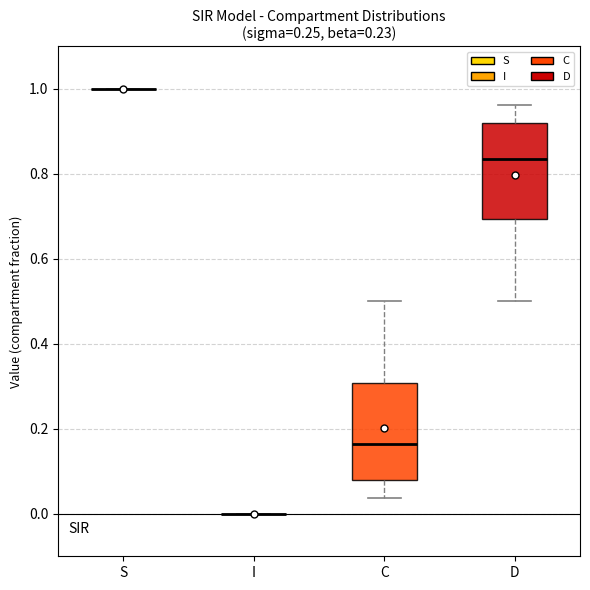

Reading left to right, read every box against the y-axis: the position of its median line, the range the box covers, and the ends of its whiskers. The values are not printed on the chart, so give them approximately, as read against the axis.

S: box collapsed to a line at 1.00, whiskers 1.00 to 1.00
I: box collapsed to a line at 0.00, whiskers 0.00 to 0.00
C: median 0.16, box 0.08 to 0.30, whiskers 0.04 to 0.50
D: median 0.84, box 0.70 to 0.92, whiskers 0.50 to 0.96